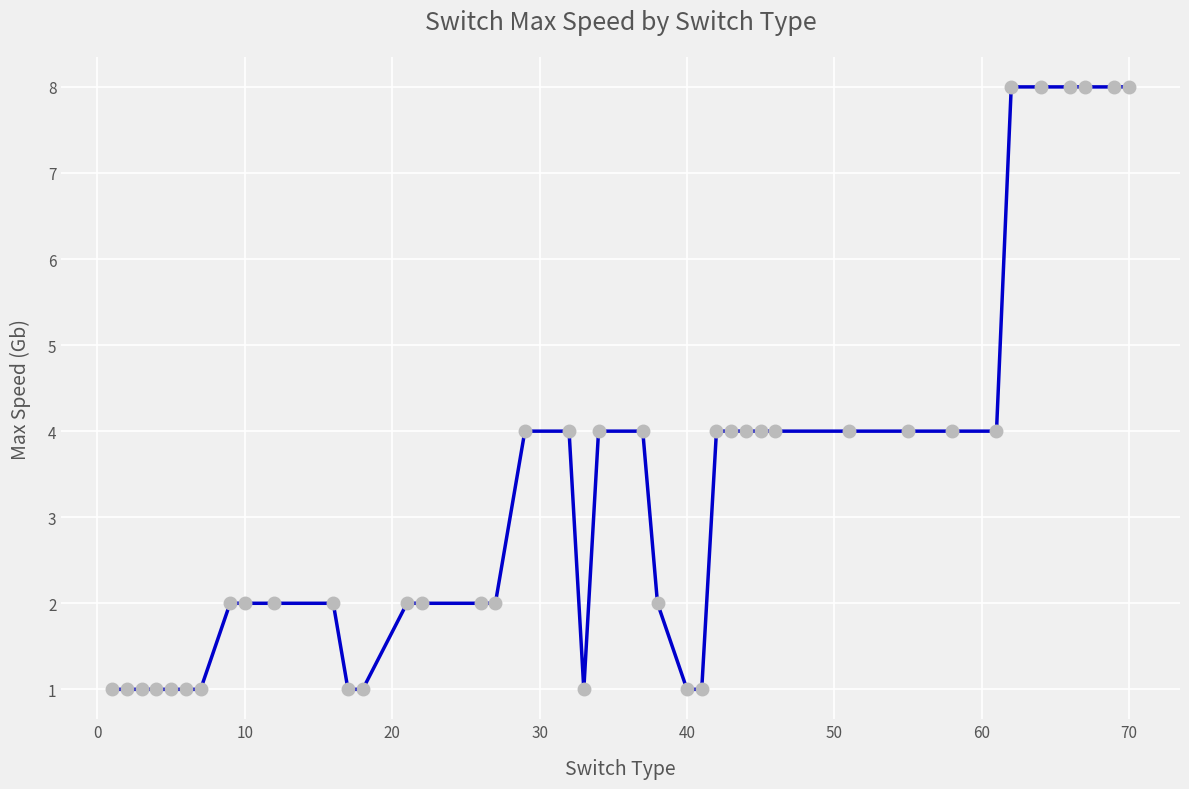

What is the difference between the second highest and minimum values?

7